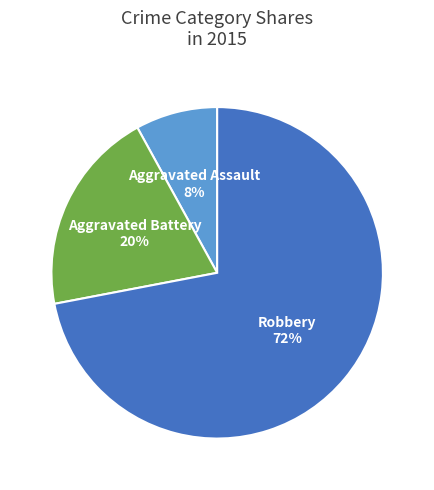

The Robbery slice represents 72% of the pie. True or false?

True